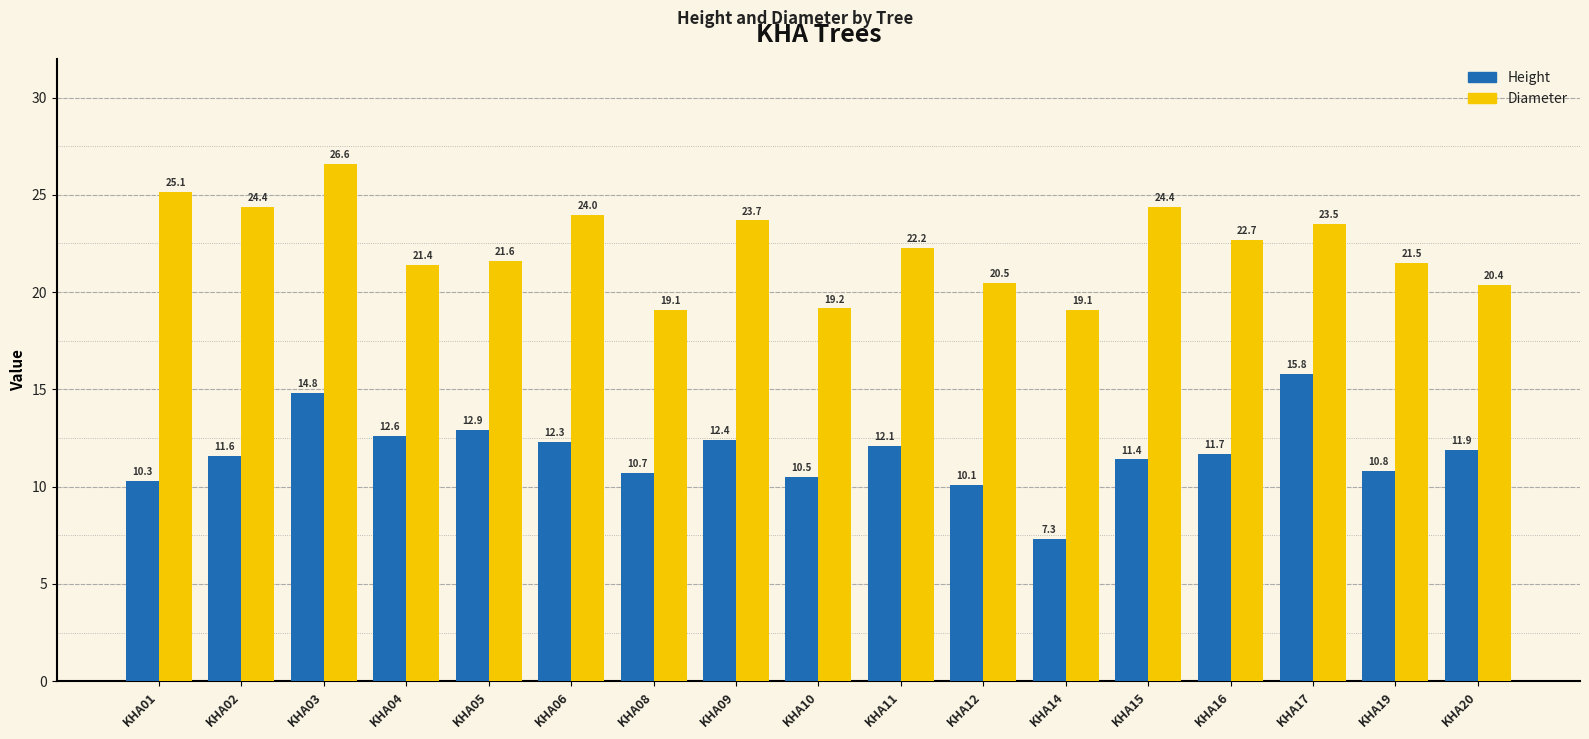

What is the maximum value for Height?

15.8